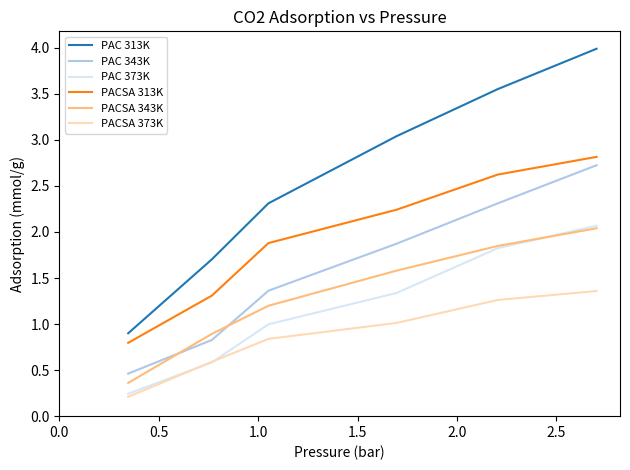

True or false: PACSA 343K and PACSA 313K cross at least once.

False